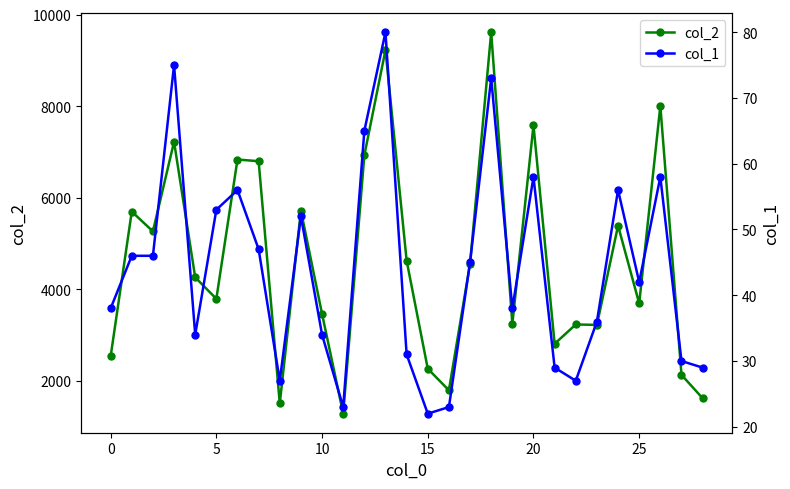

What is the difference between the second highest and second lowest values in the col_1 series?

52